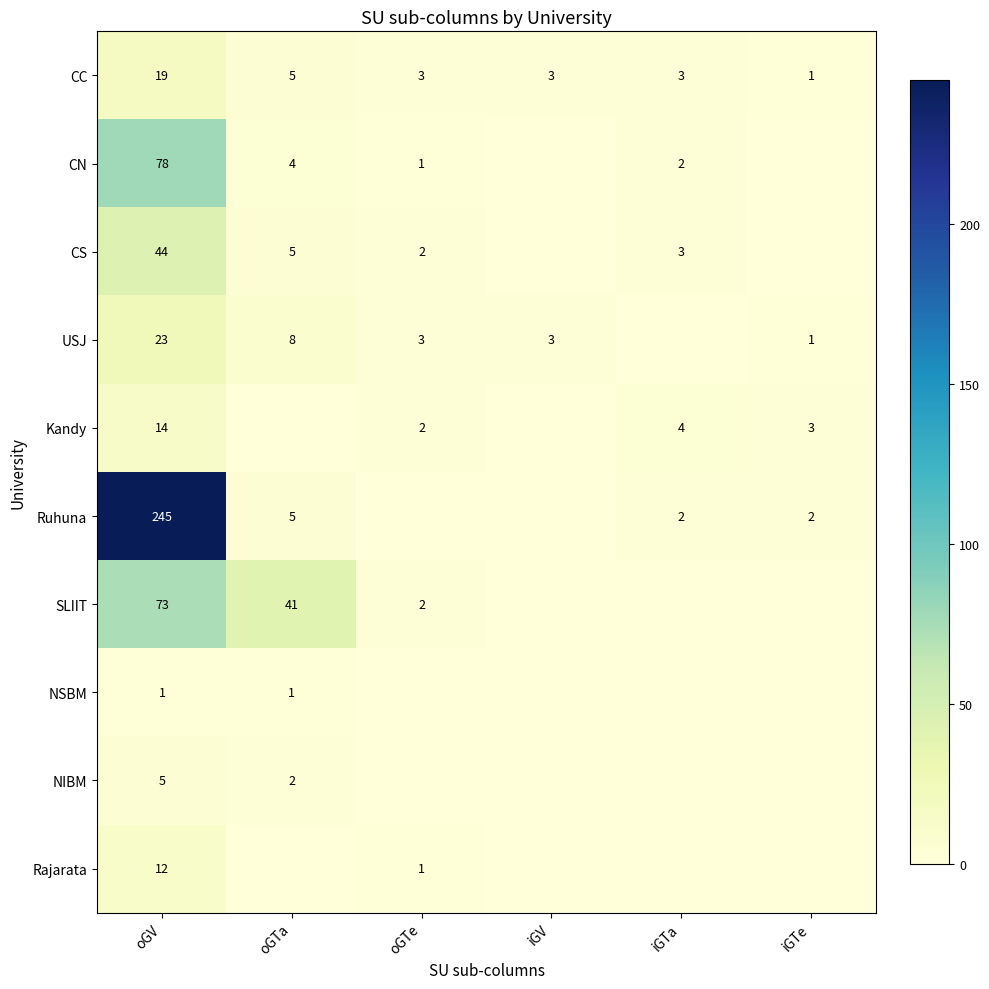

Between oGV and iGV, which is larger?

oGV